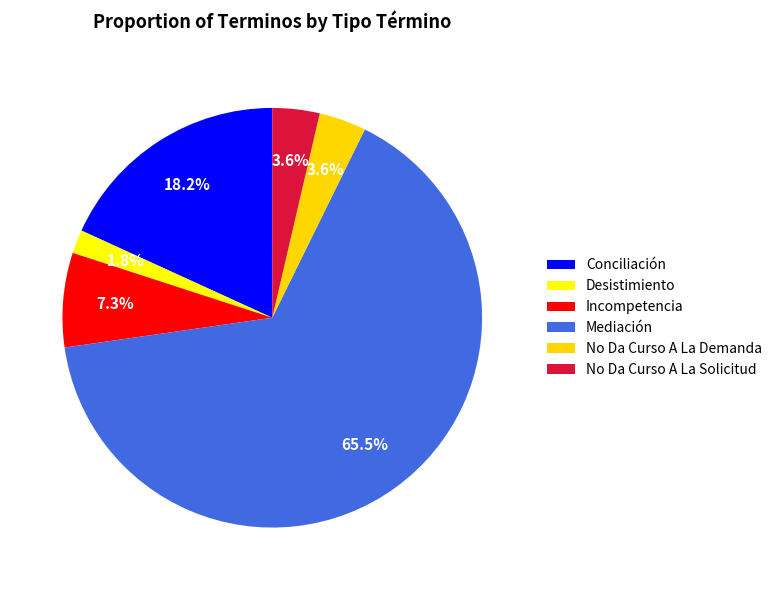

True or false: Conciliación accounts for 18% of the total.

True